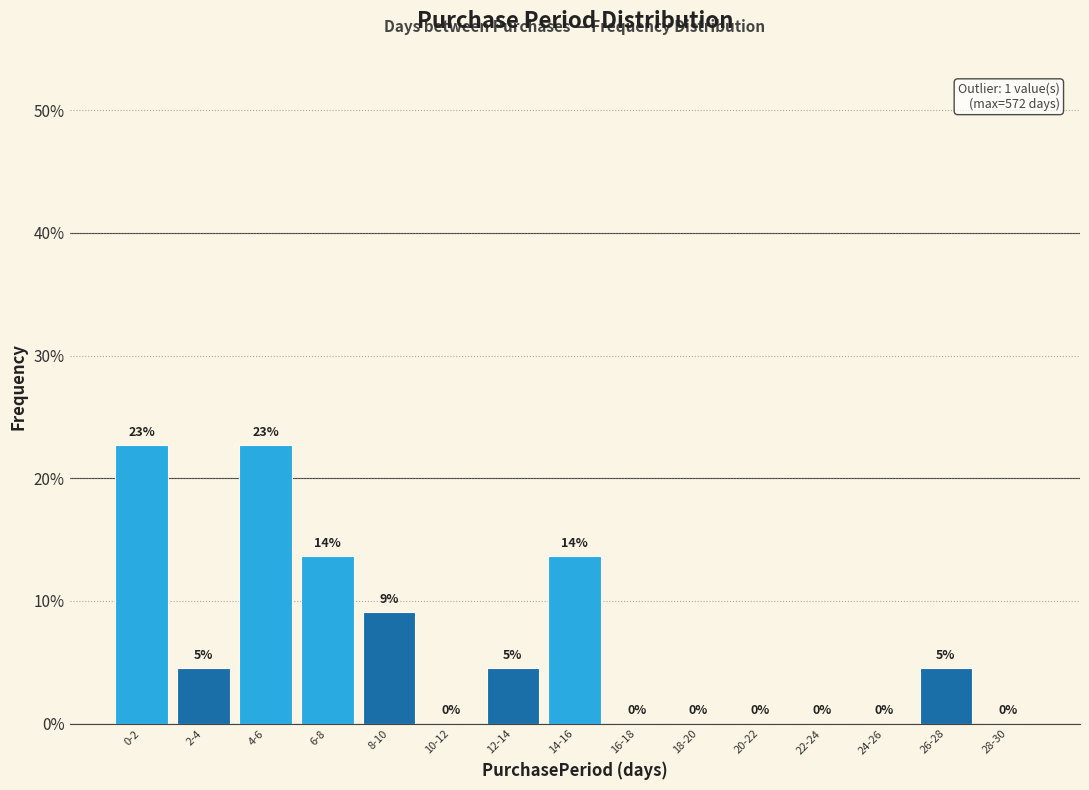

Are the bars horizontal?

No